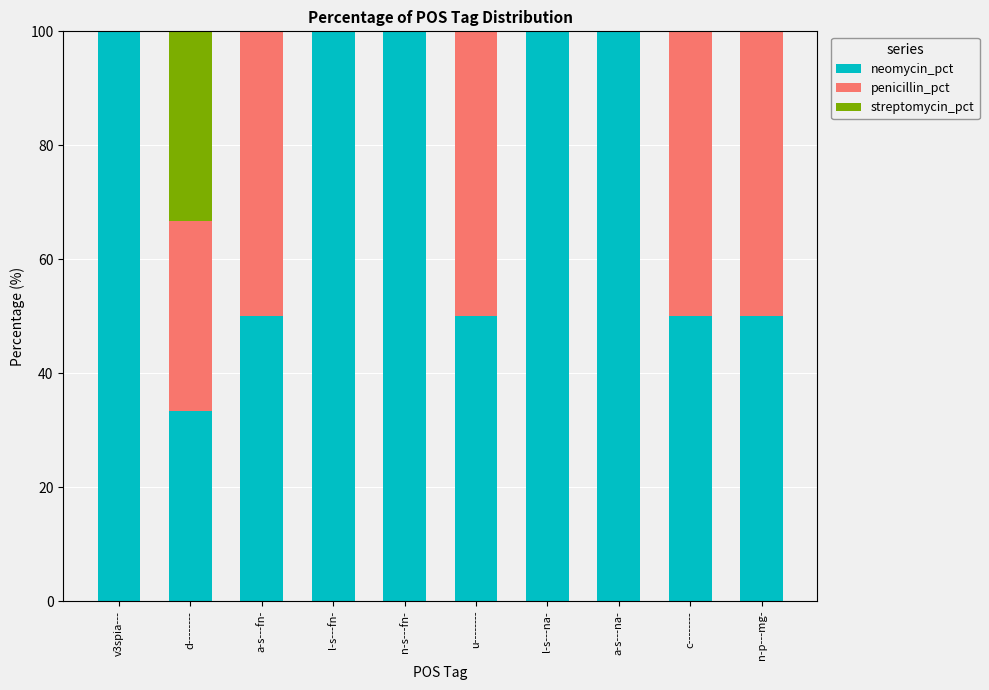

Is it true that neomycin_pct equals 100.0 at v3spia---?

True